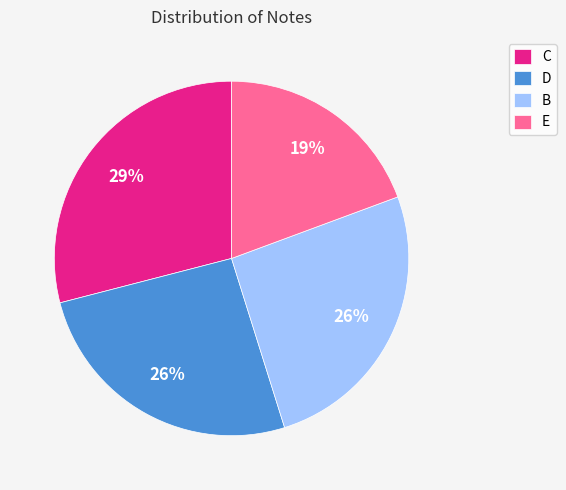

To the nearest percent, what is the combined percentage of B and C?

55%